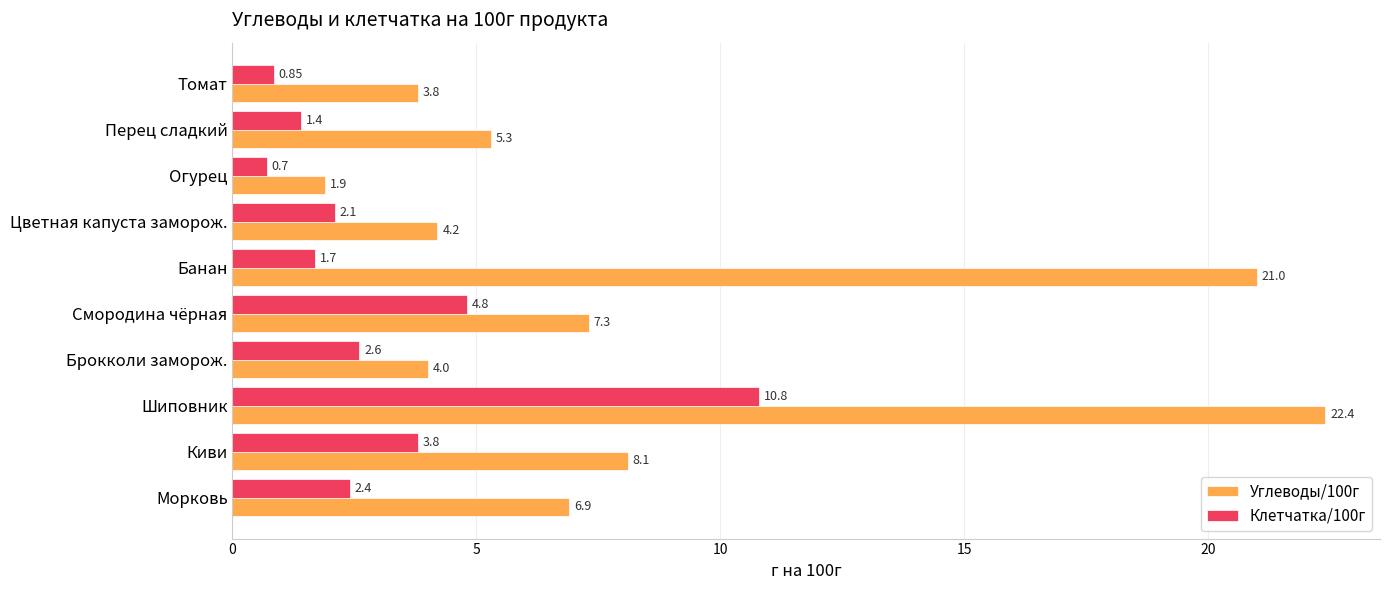

At which label does Углеводы/100г reach its peak?

Шиповник